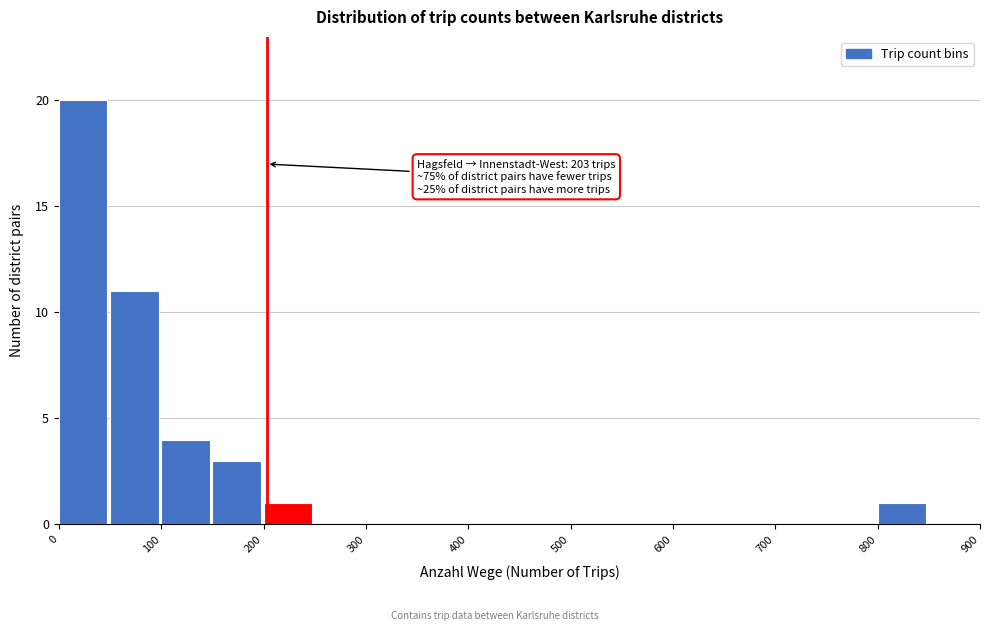

Over which range of the x-axis is the bar tallest?

0 to 50